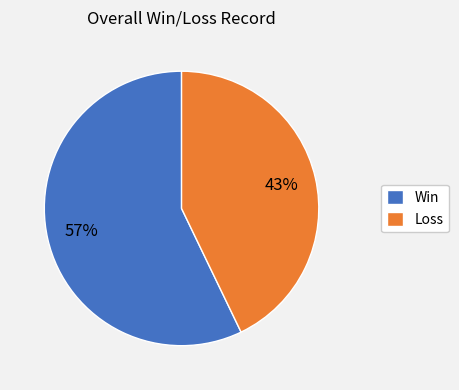

Which has a higher value, Loss or Win?

Win